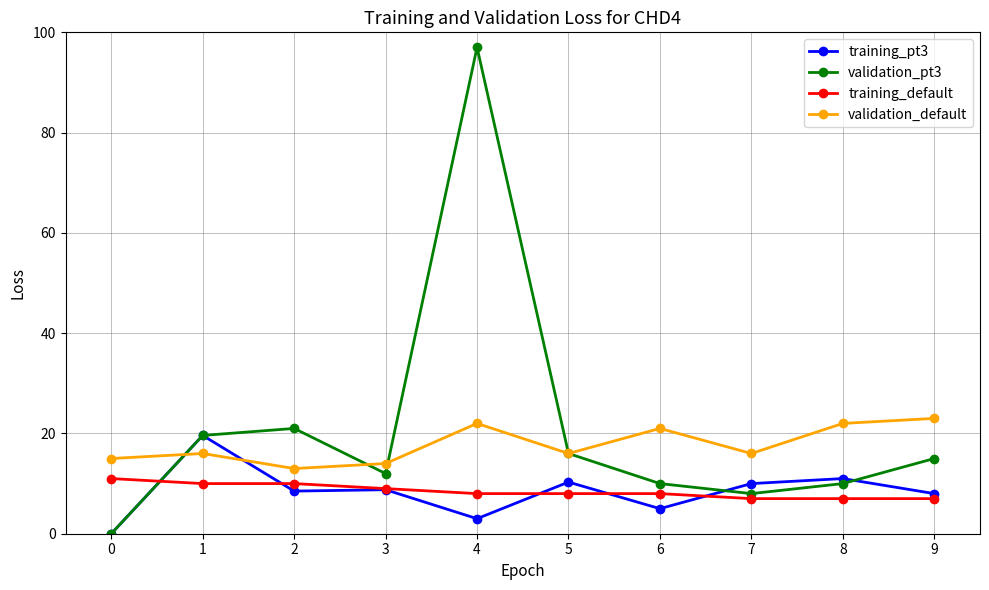

At which category does the chart reach its peak across all series?

4